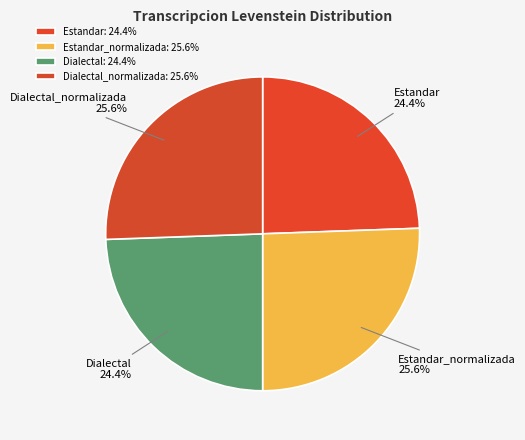

What percentage is NOT represented by Dialectal_normalizada?

74.4%